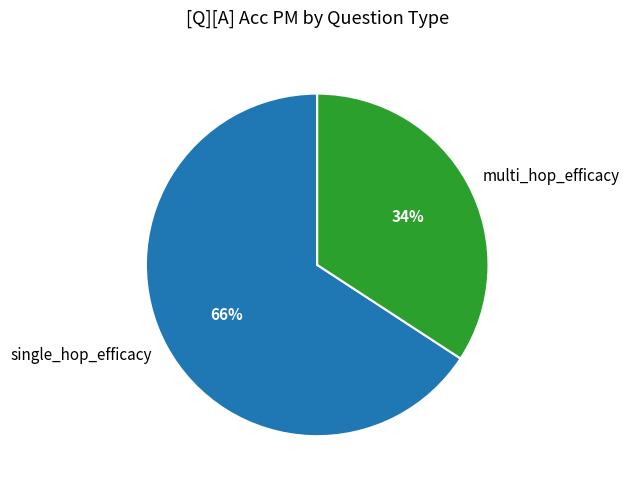

What is the majority slice?

single_hop_efficacy